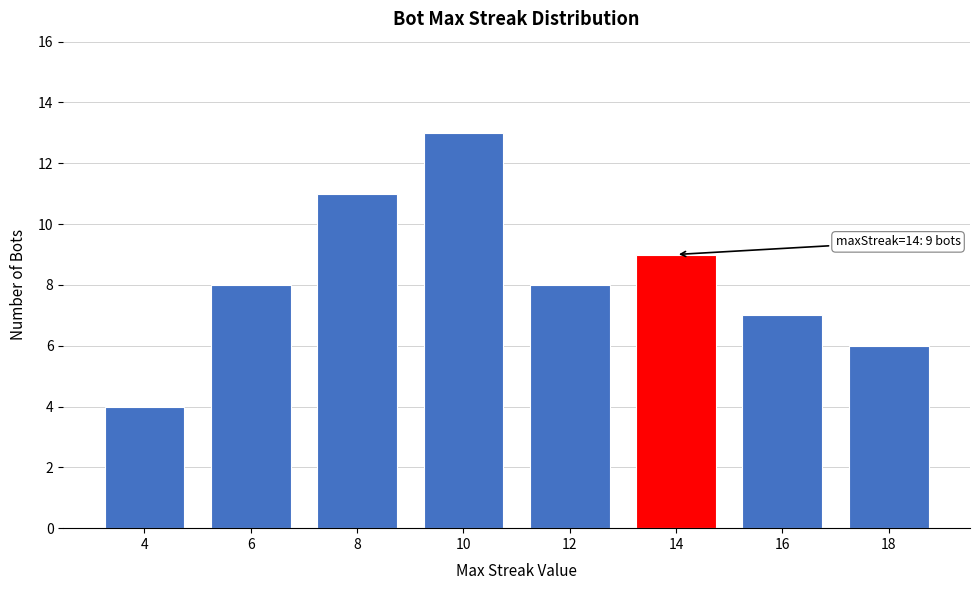

Reading left to right, list all the values displayed in this chart.

4=4	6=8	8=11	10=13	12=8	14=9	16=7	18=6